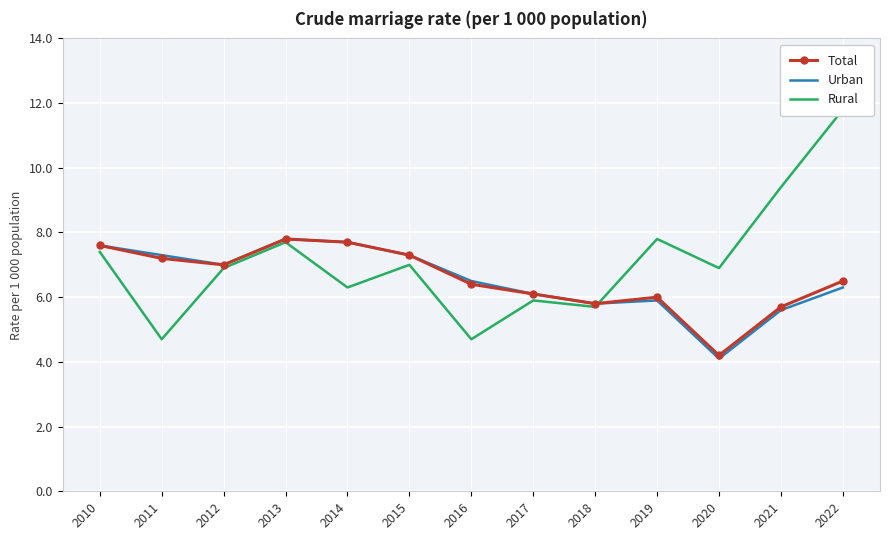

What is the difference between the maximum and minimum values in the Rural series?

7.1